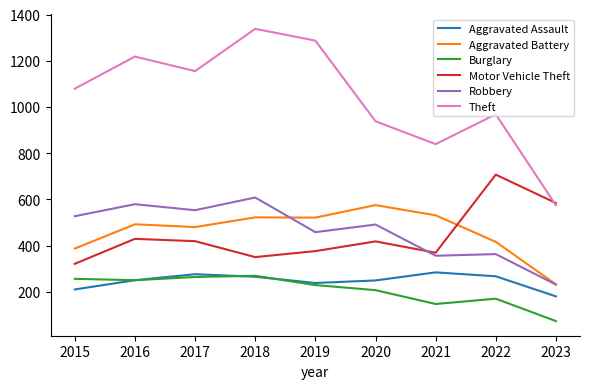

What is the total value across all series at 2023?

1874